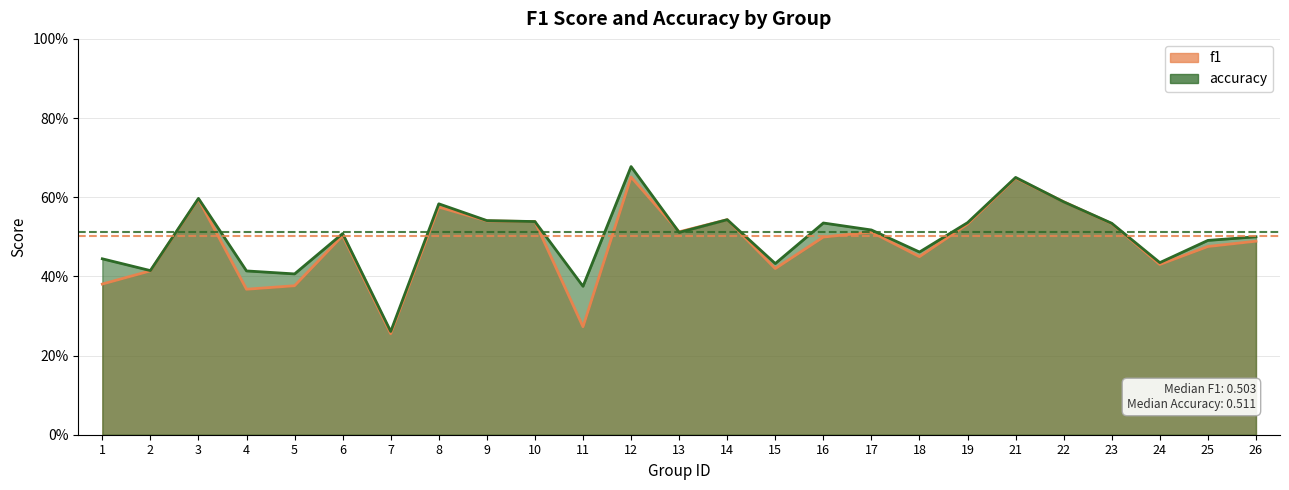

The value of f1 at 26 is 0.5. True or false?

True